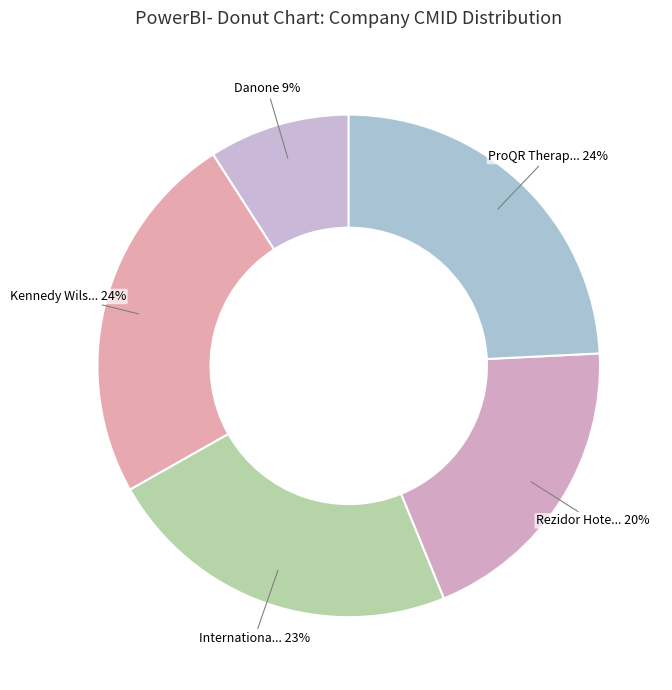

How many segments does this pie chart have?

5